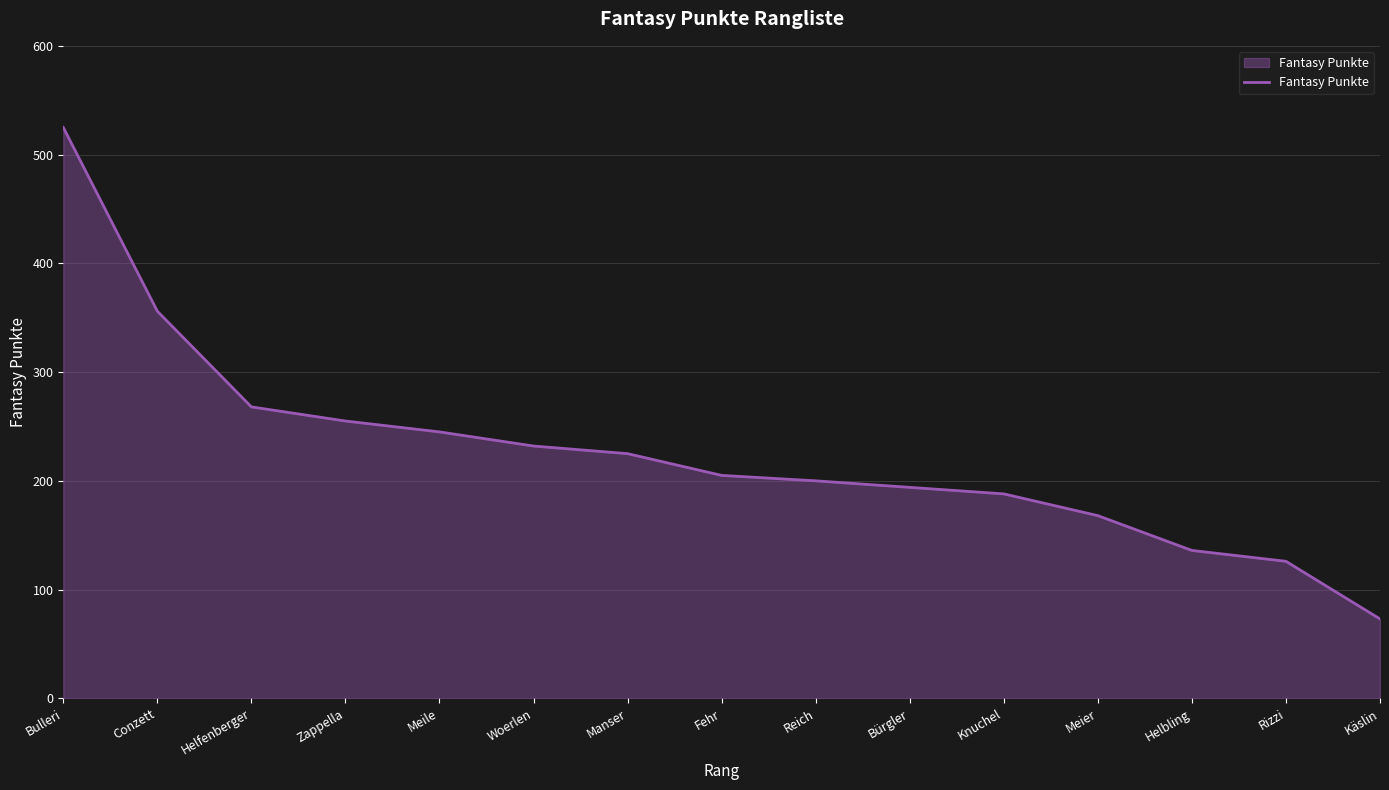

How many categories are shown in the chart?

15